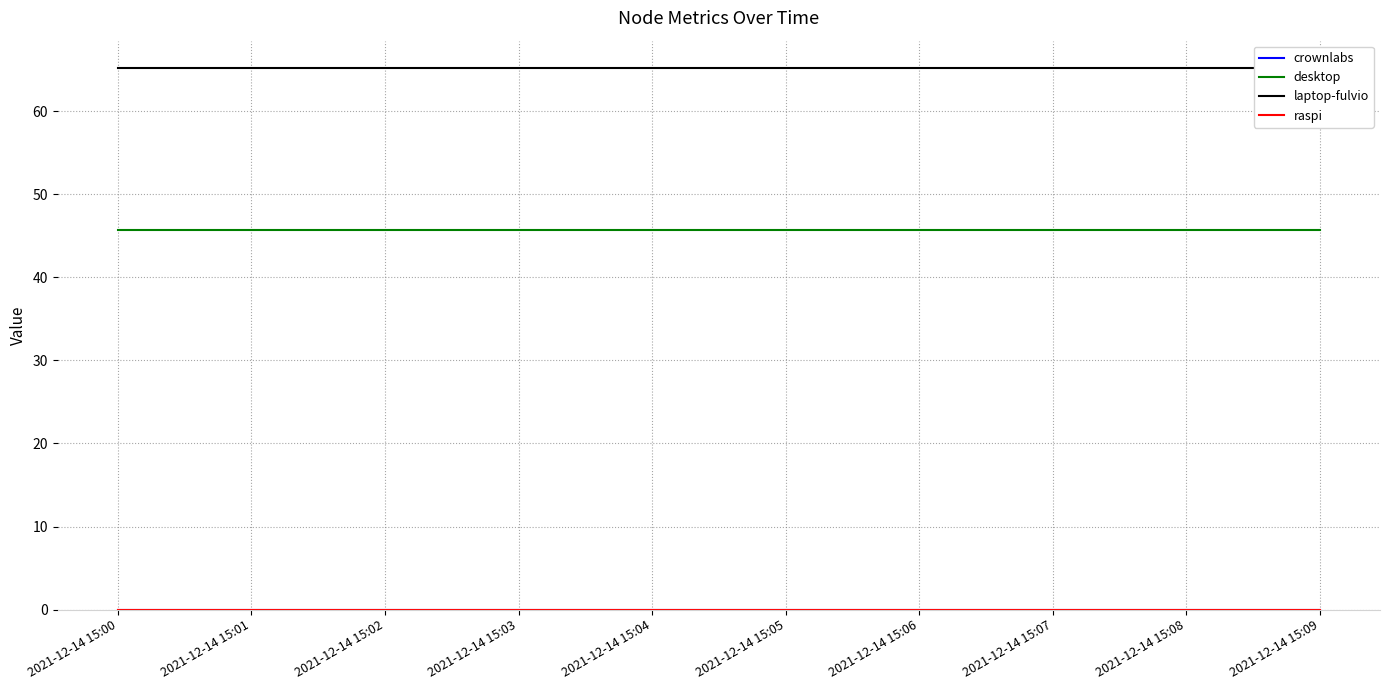

Count the number of categories in the chart.

10